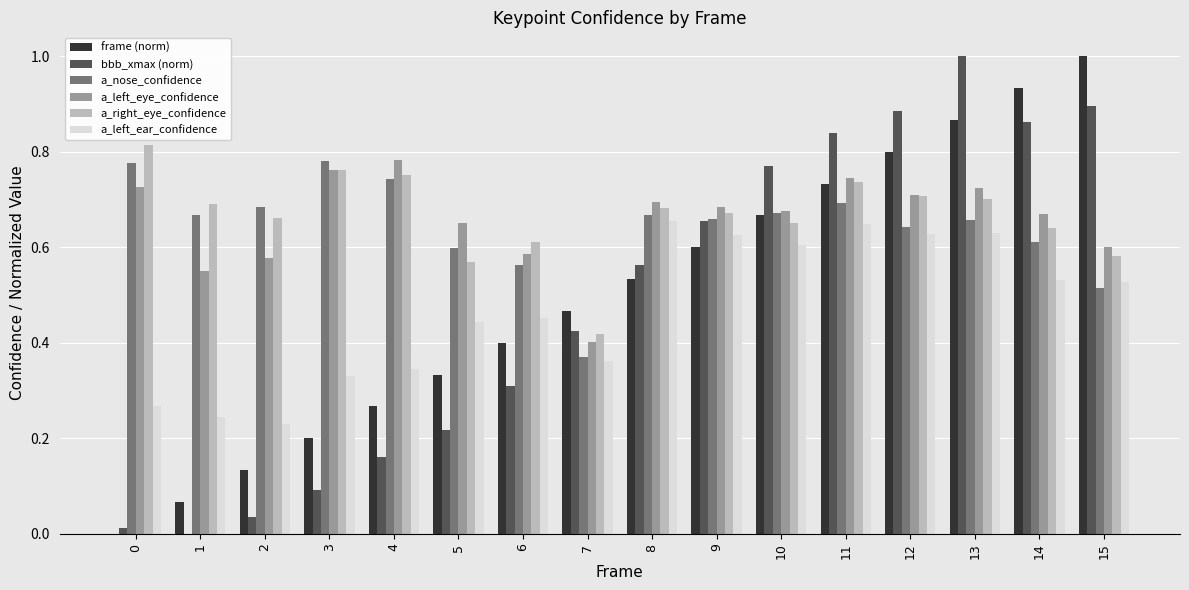

Which series changed the most between 5 and 11?

bbb_xmax (norm)